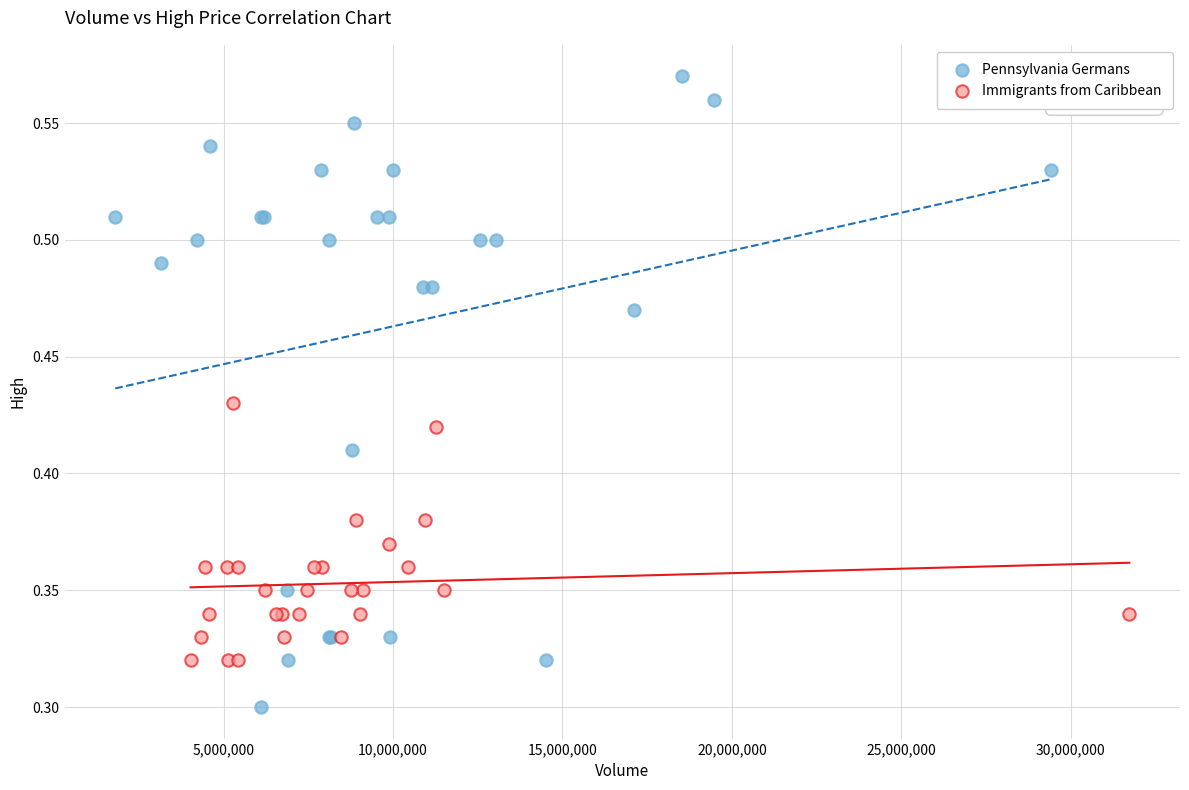

Which series contains the lowest Y value?

Pennsylvania Germans